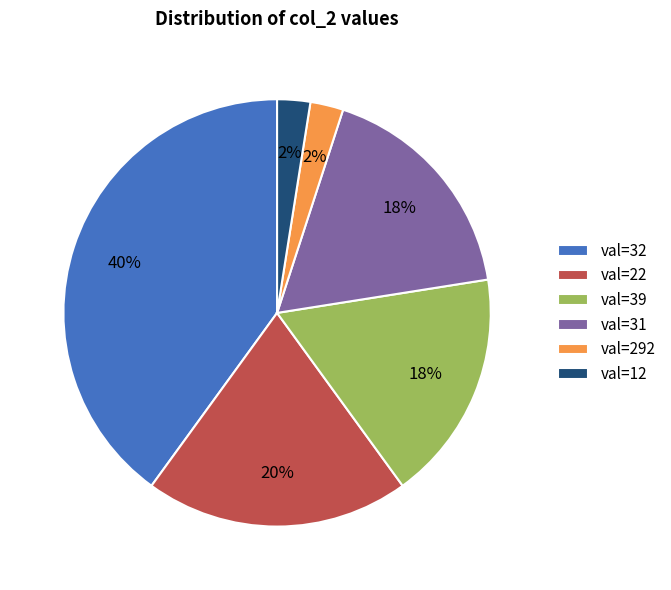

To the nearest percent, what is the combined percentage of val=12 and val=31?

20%